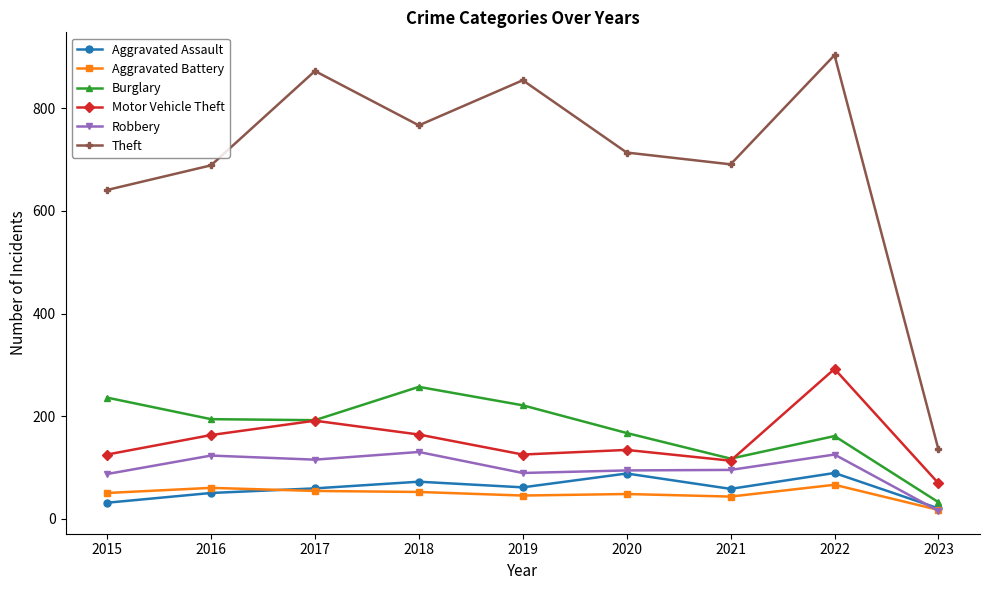

Which category has the highest value across all series?

2022